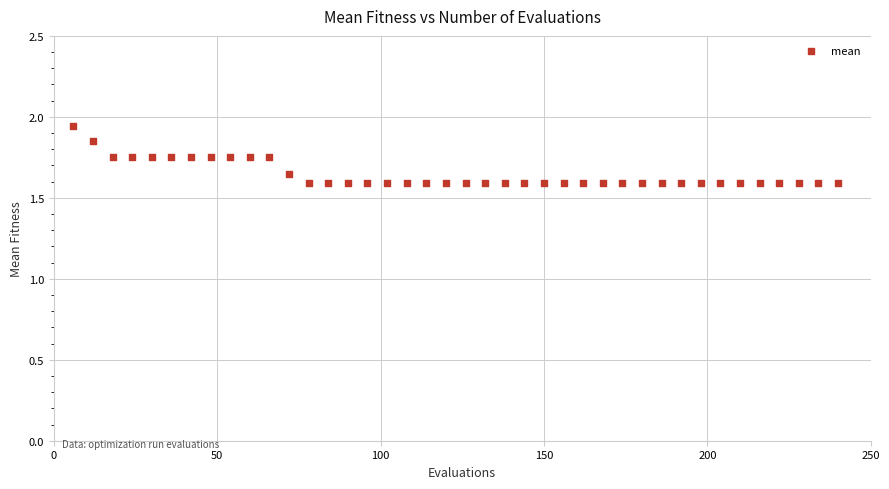

What is the range of Y values (max minus min)?

0.4